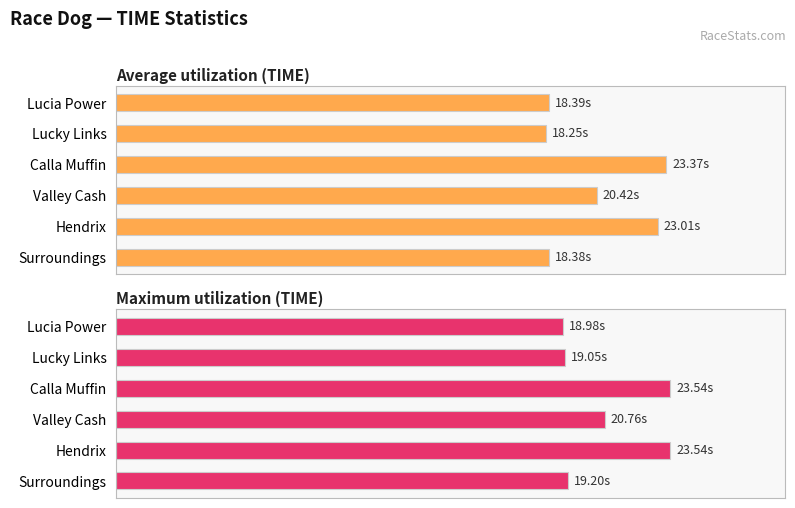

What is the smallest value displayed?

18.2